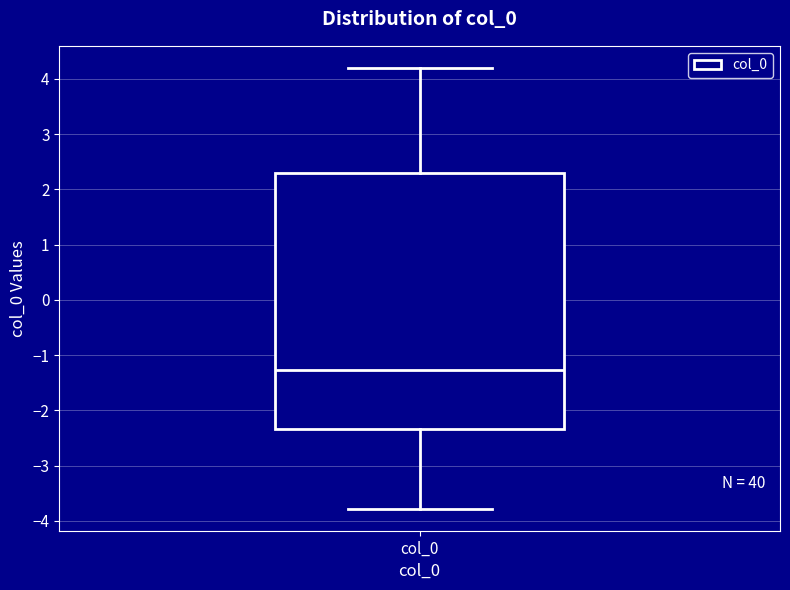

Read this box plot against the y-axis: the position of the median line, the range covered by the box, and the ends of both whiskers. The values are not printed on the chart, so give them approximately, as read against the axis.

median -1.3, box -2.3 to 2.3, whiskers -3.8 to 4.2